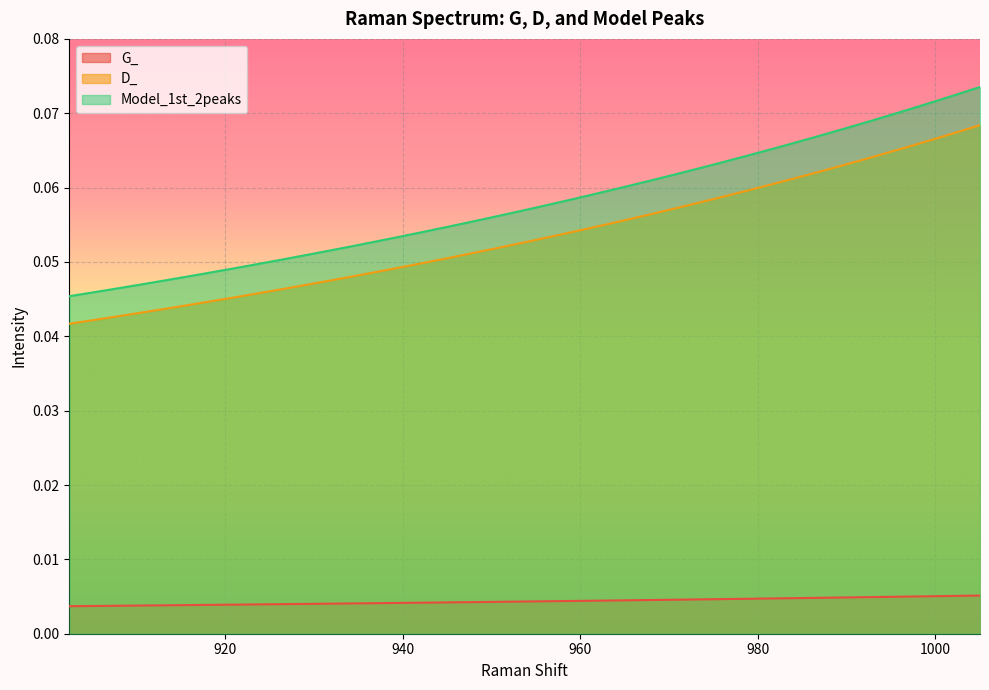

Count the D_ values in the range 0 to 1.

40